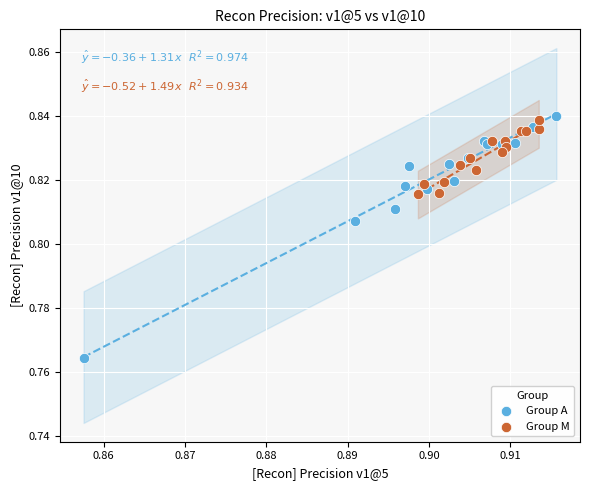

Which series has the largest Y range (max minus min)?

Group A